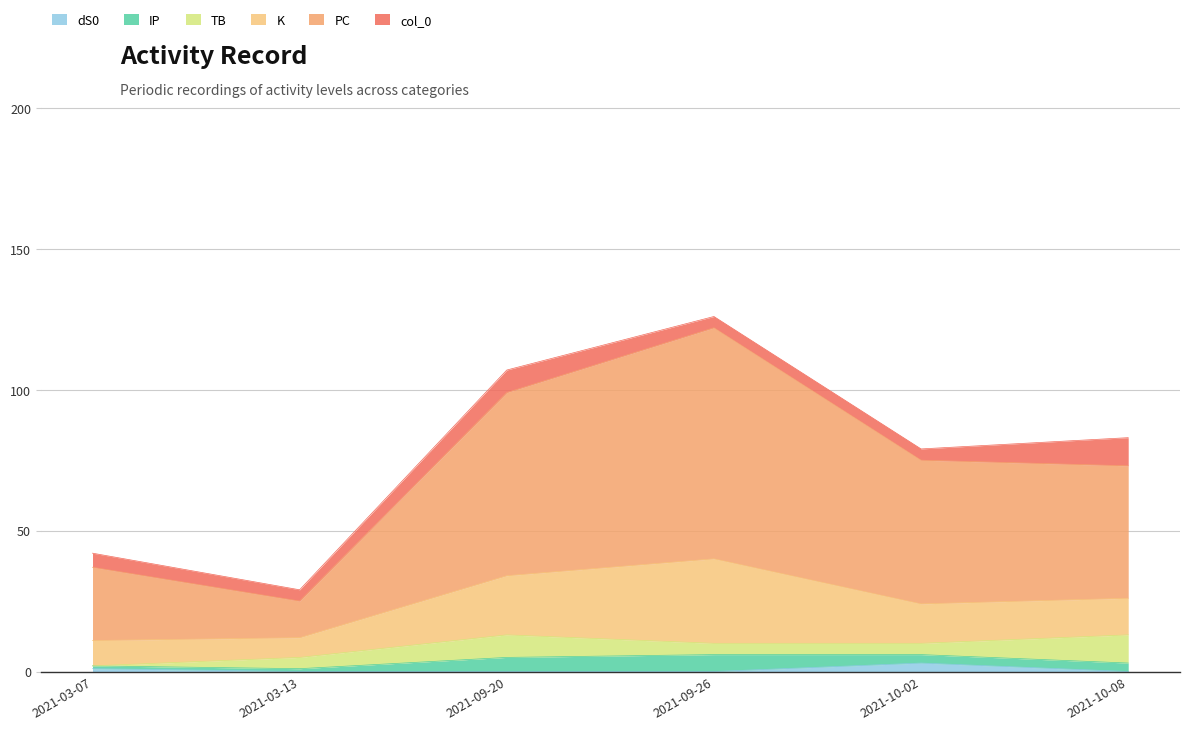

What position from the left is 2021-10-08?

6